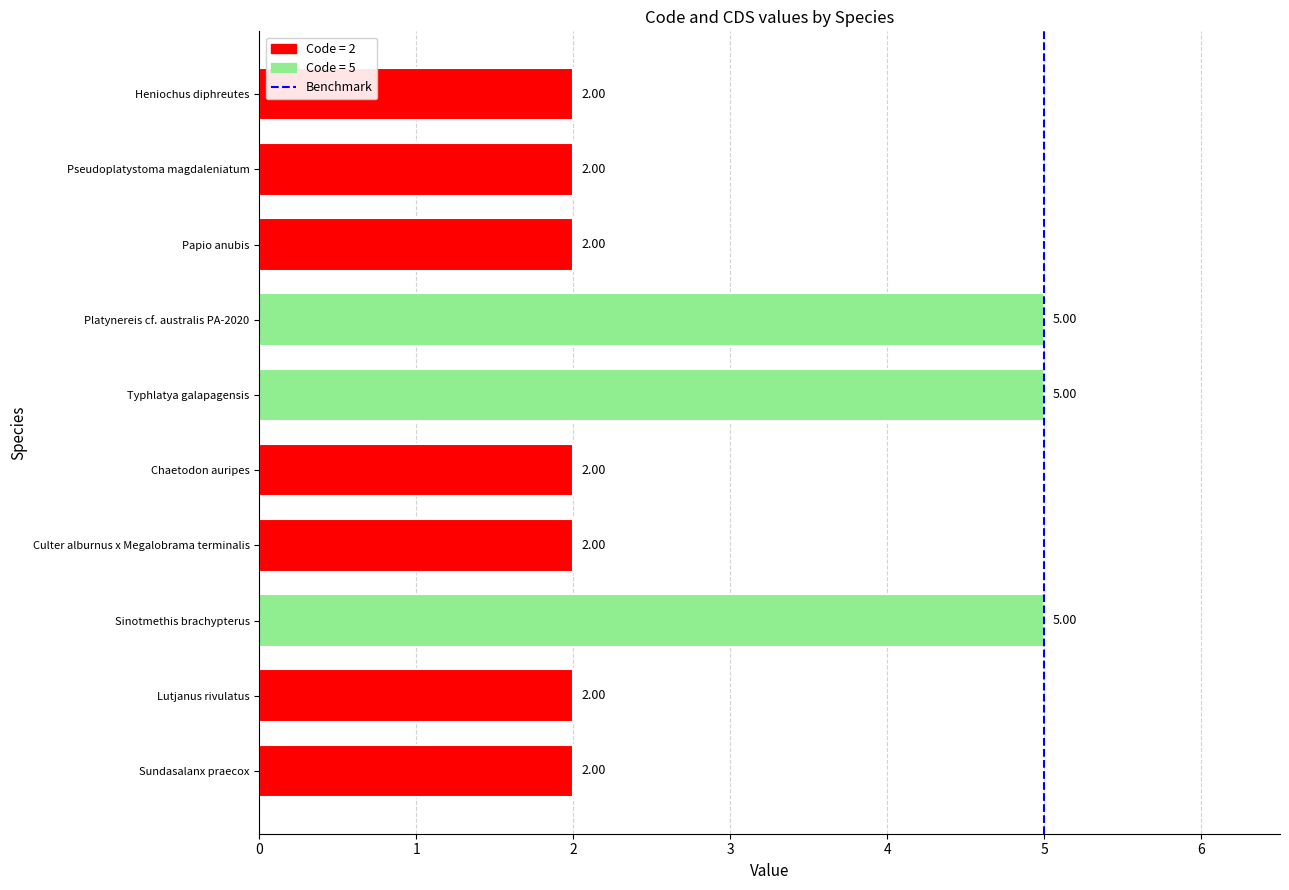

What is the difference between the values at 1 and 0?

1